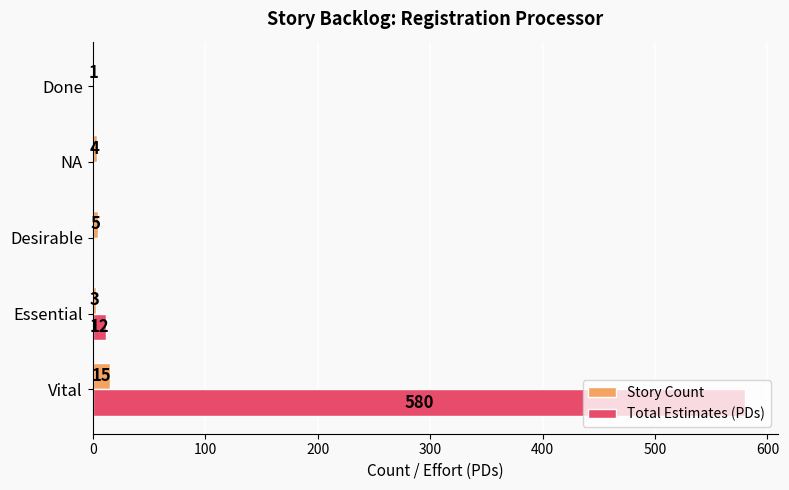

How many positive values does the Total Estimates (PDs) series have?

2